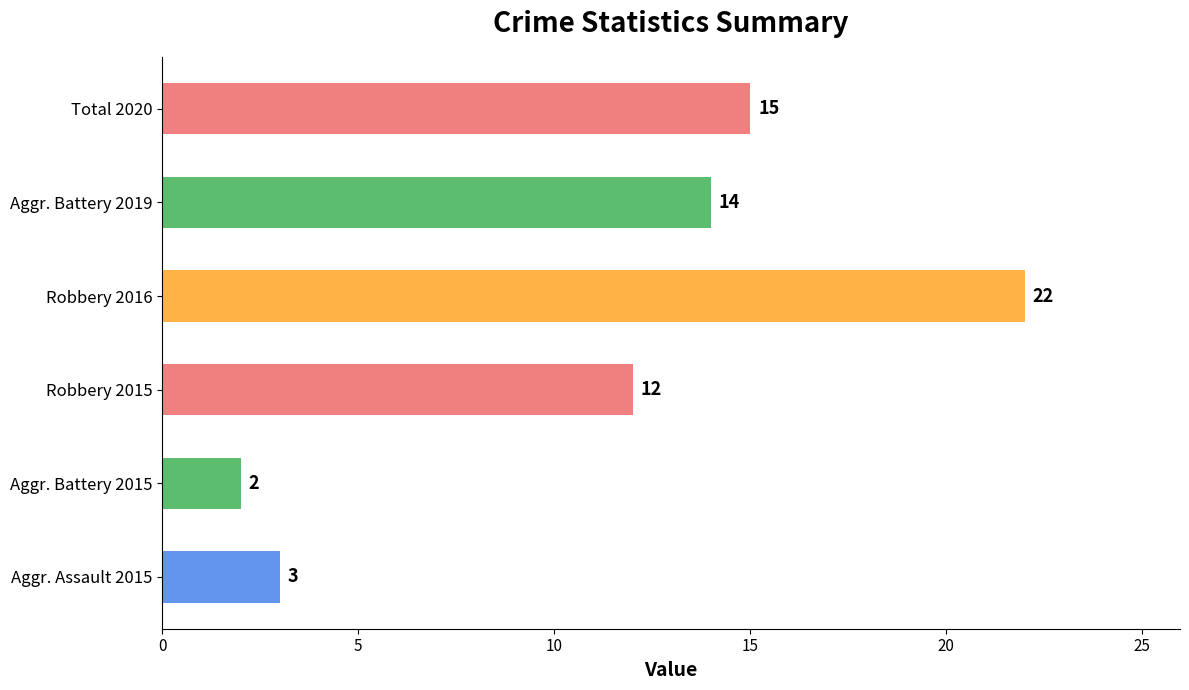

Rank the categories by value from highest to lowest.

Robbery 2016, Total 2020, Aggr. Battery 2019, Robbery 2015, Aggr. Assault 2015, Aggr. Battery 2015